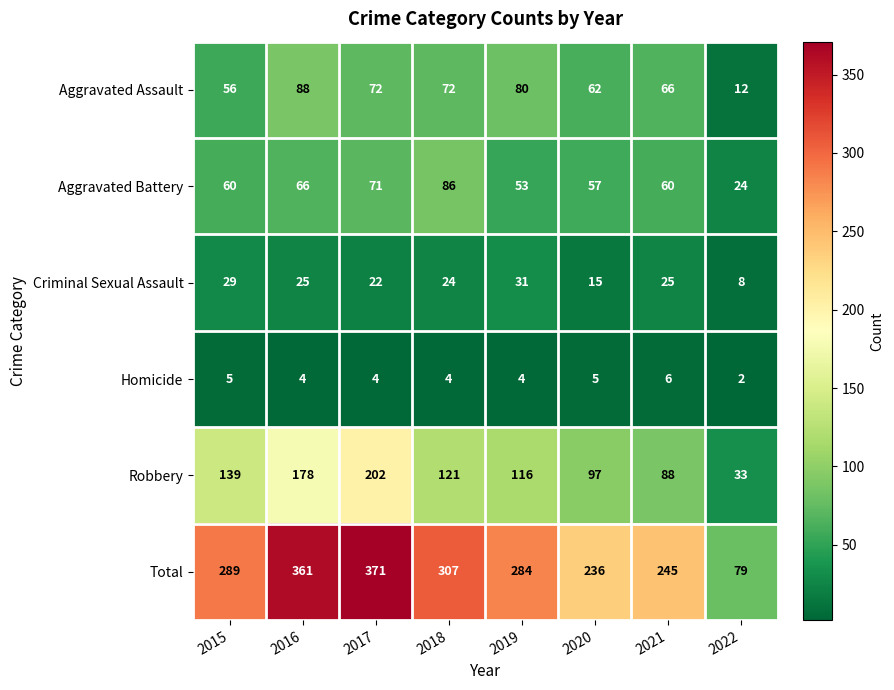

At which category does the chart reach its minimum across all series?

2022